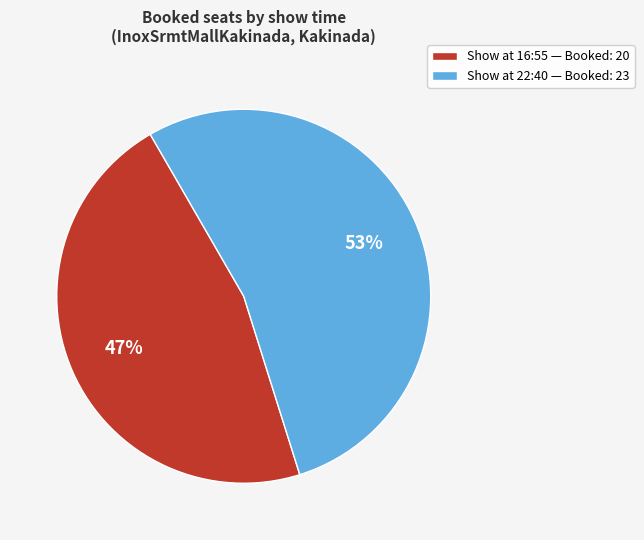

To the nearest percent, what percentage of the pie is Show at 22:40 — Booked: 23?

53%